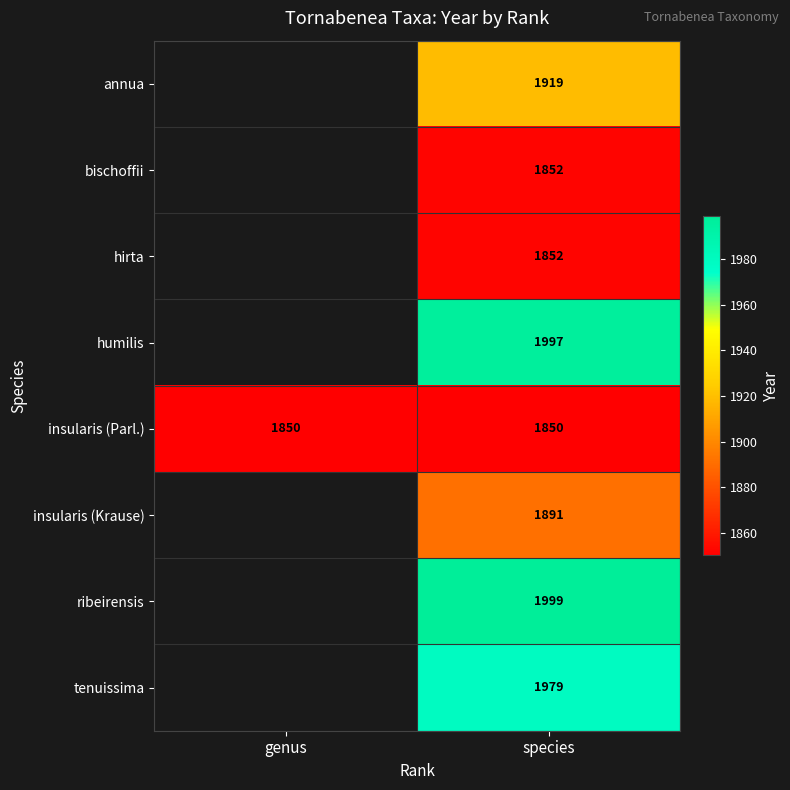

What is the total value across all series at species?

15339